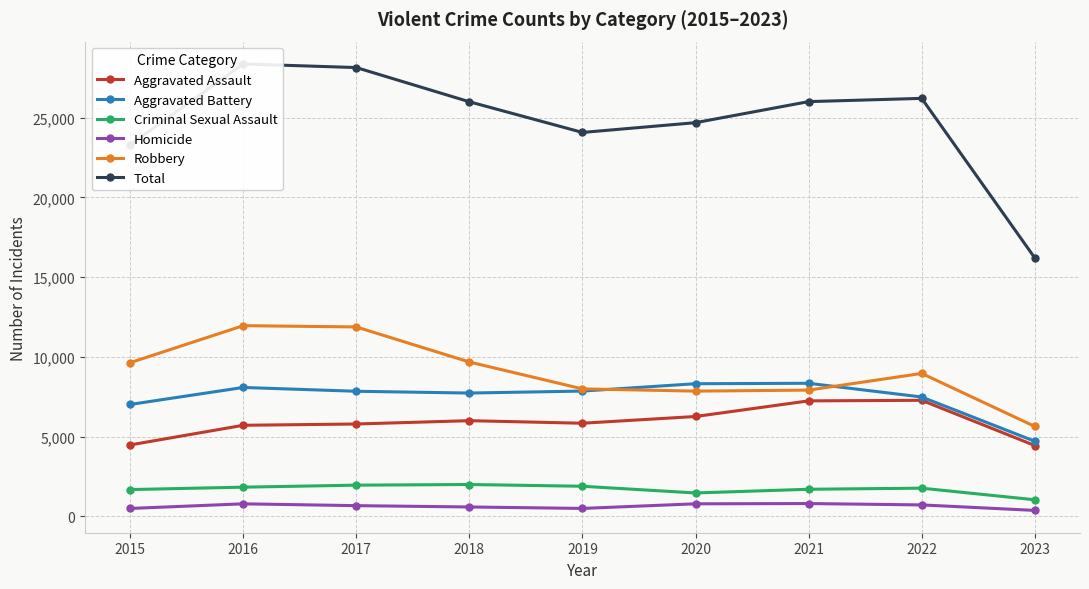

Which series changed the most between 2020 and 2022?

Total